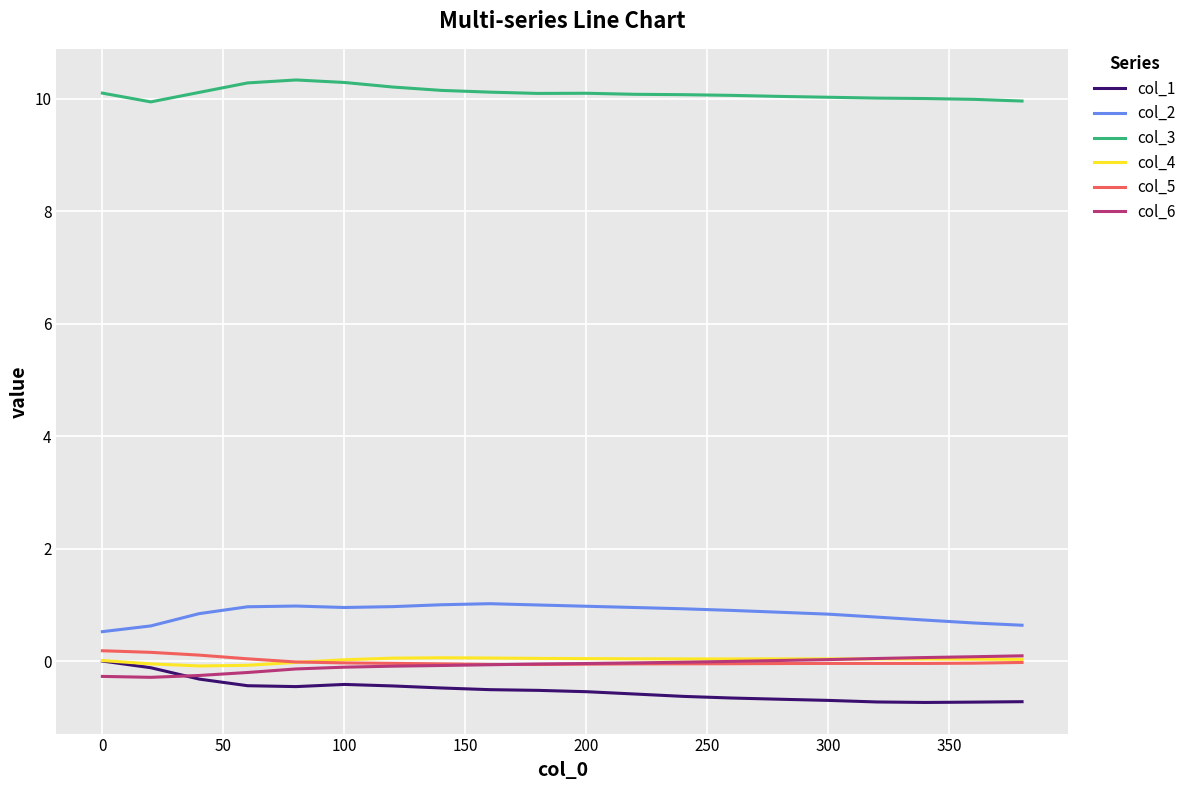

True or false: col_6 and col_5 cross at least once.

True